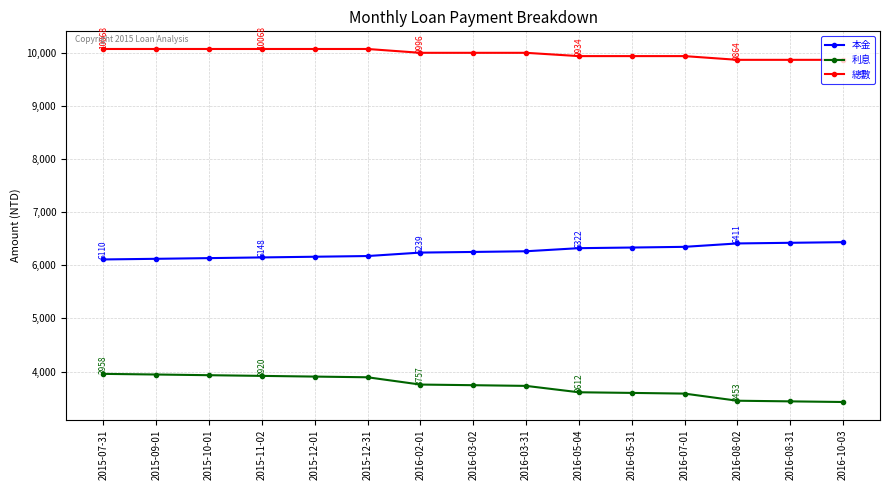

List the series in order of their peak value, highest first.

總數, 本金, 利息